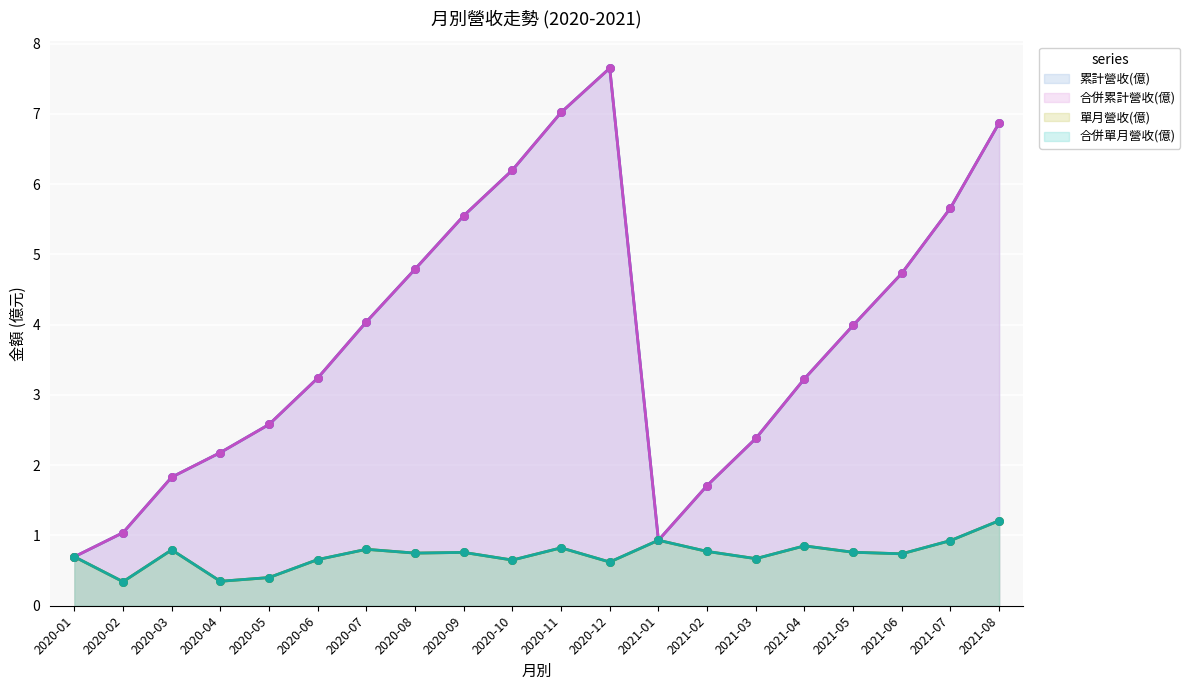

At how many categories does at least one series exceed 7?

2